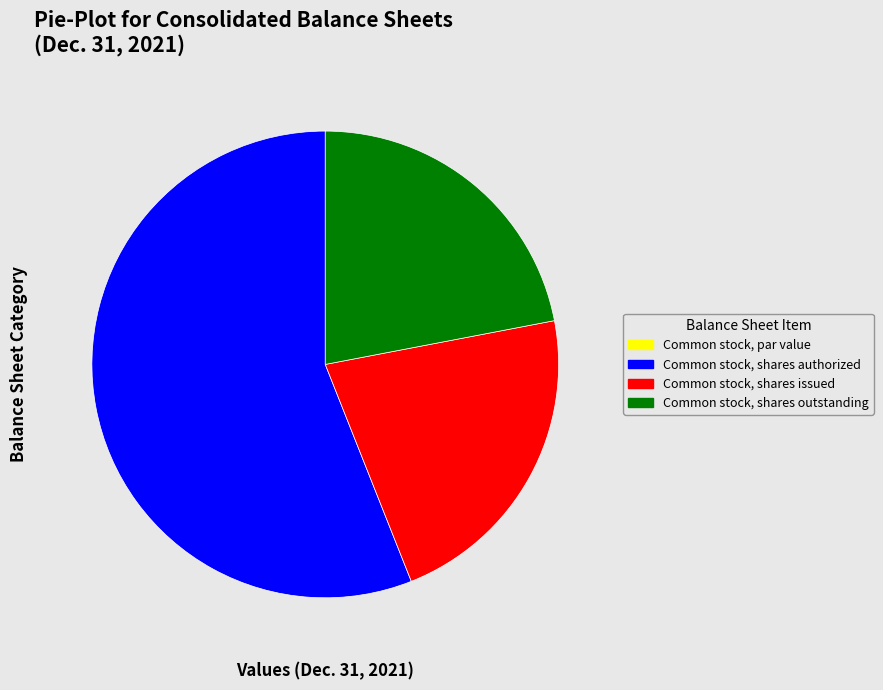

True or false: Common stock, shares issued accounts for 37% of the total.

False